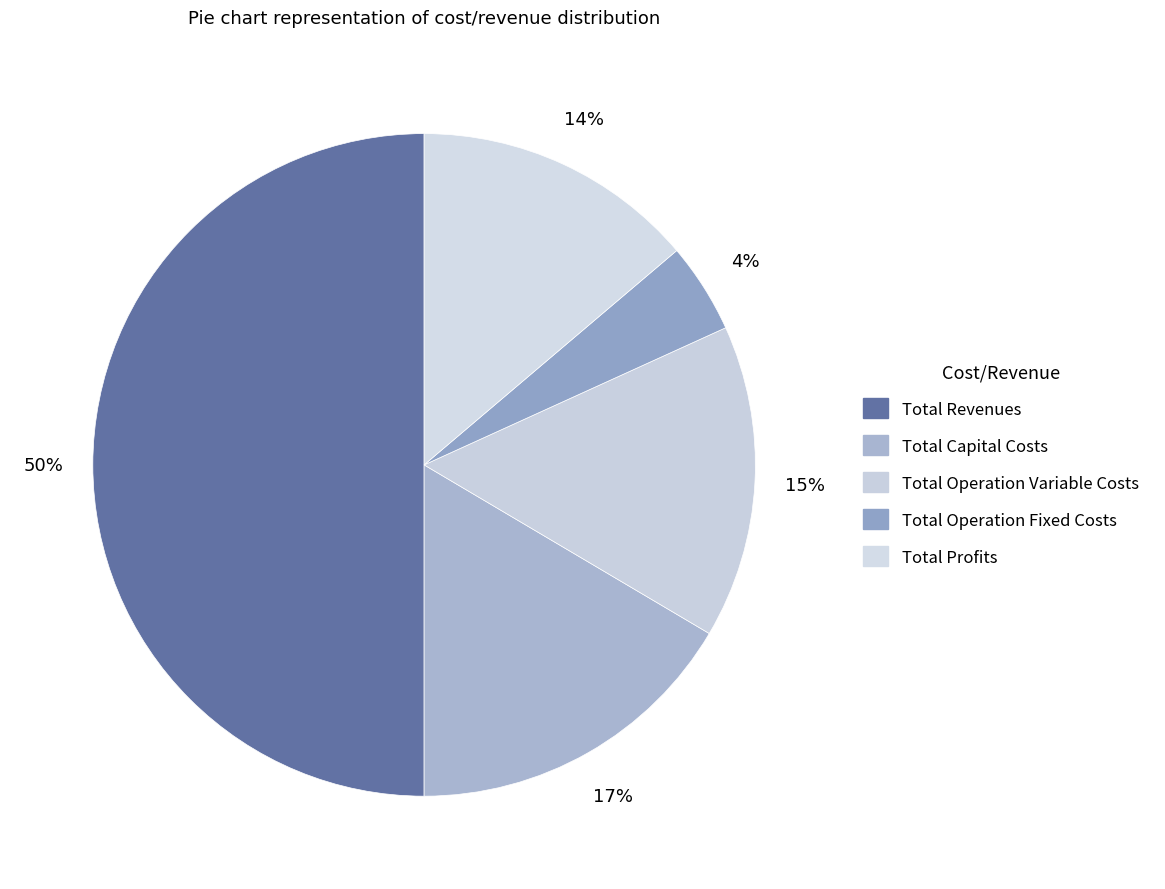

The Total Revenues slice represents 35% of the pie. True or false?

False